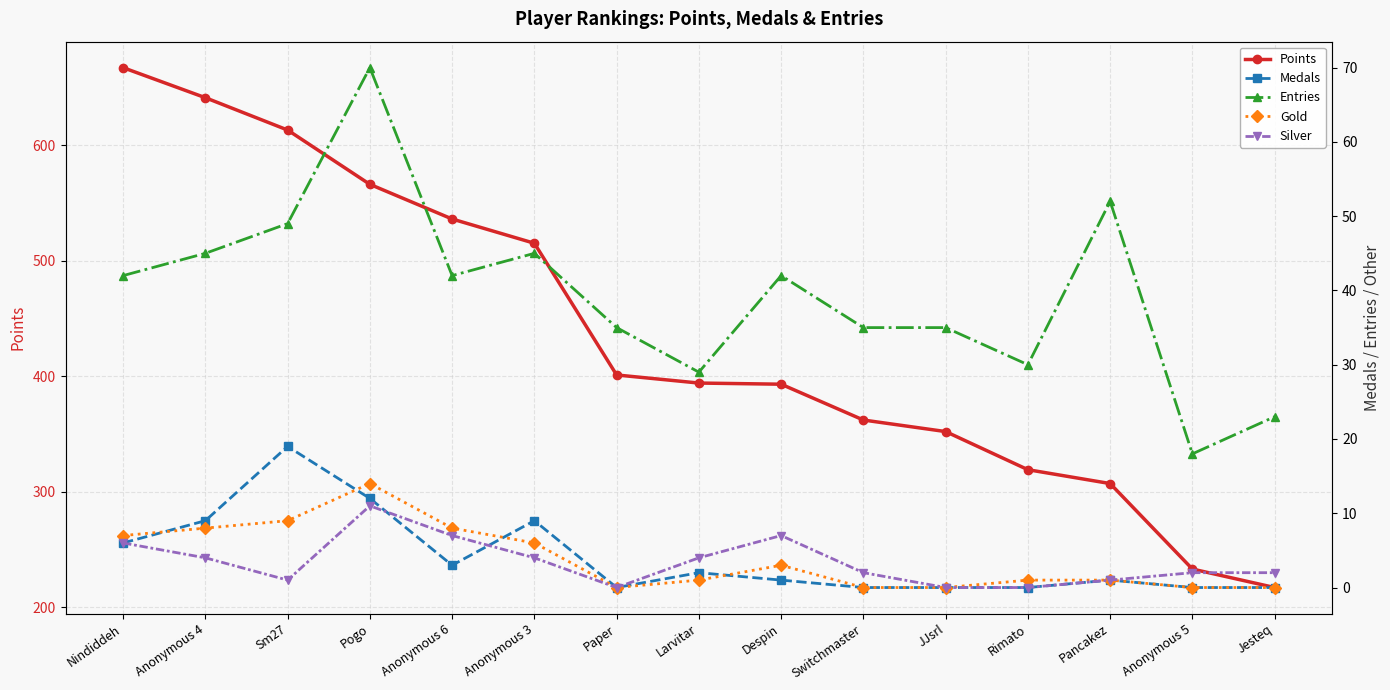

Which series has the widest spread of values?

Points